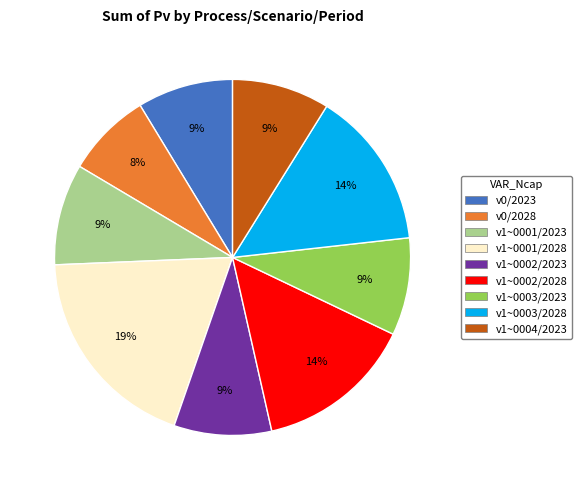

Is there a majority slice in this chart?

No